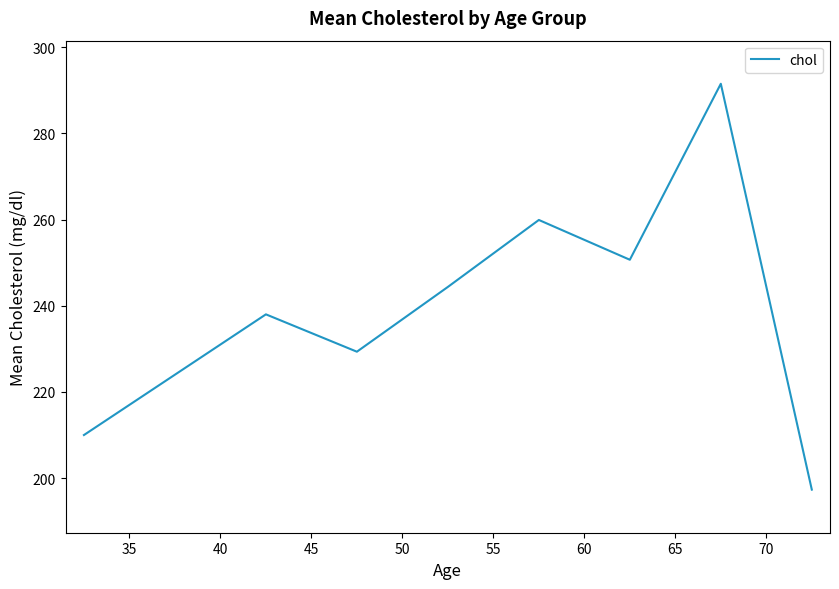

Reading left to right, extract all data points from this chart.

210.0	238.0	229.3	244.4	259.9	250.7	291.5	197.3